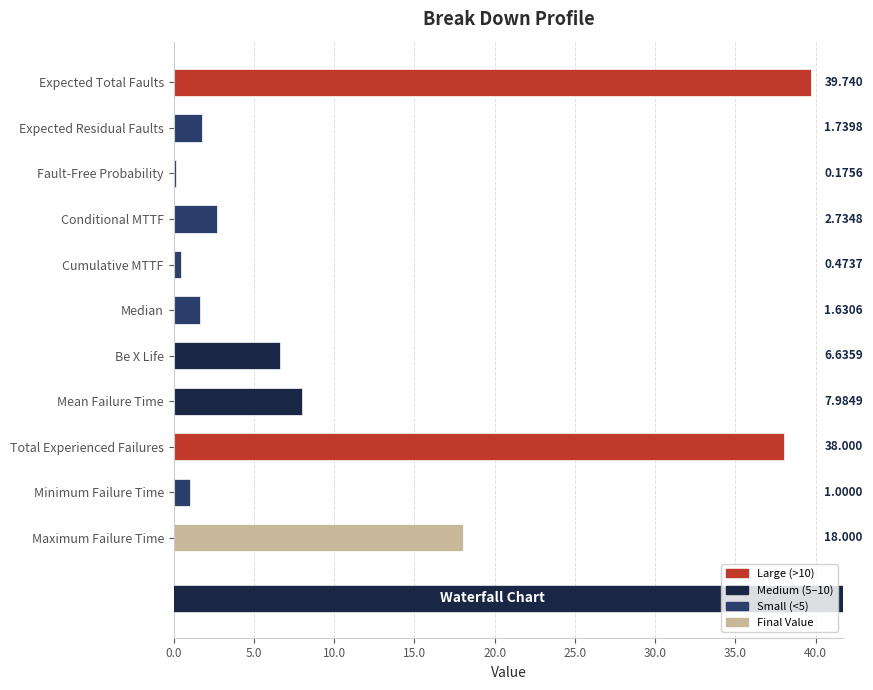

At which label is the value closest to 19?

Maximum Failure Time